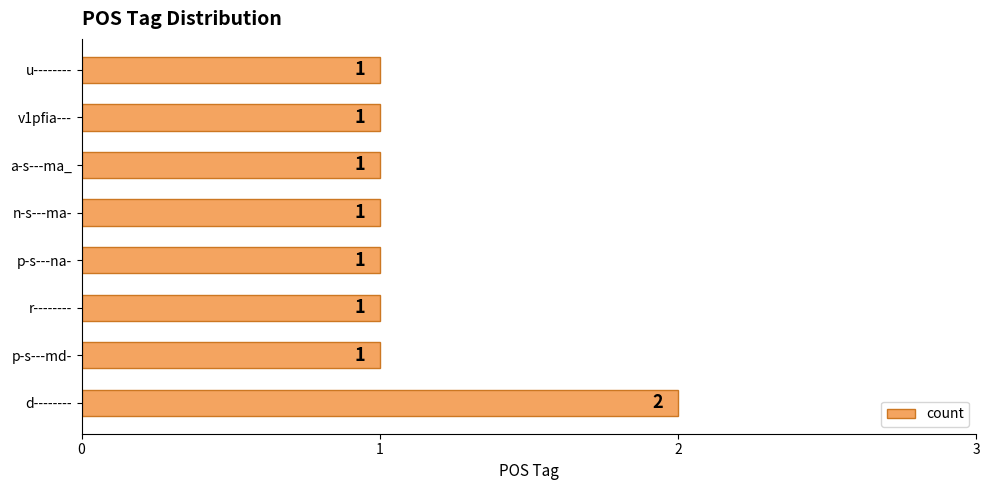

What is the ratio of the value at u-------- to the value at p-s---na-?

1.0